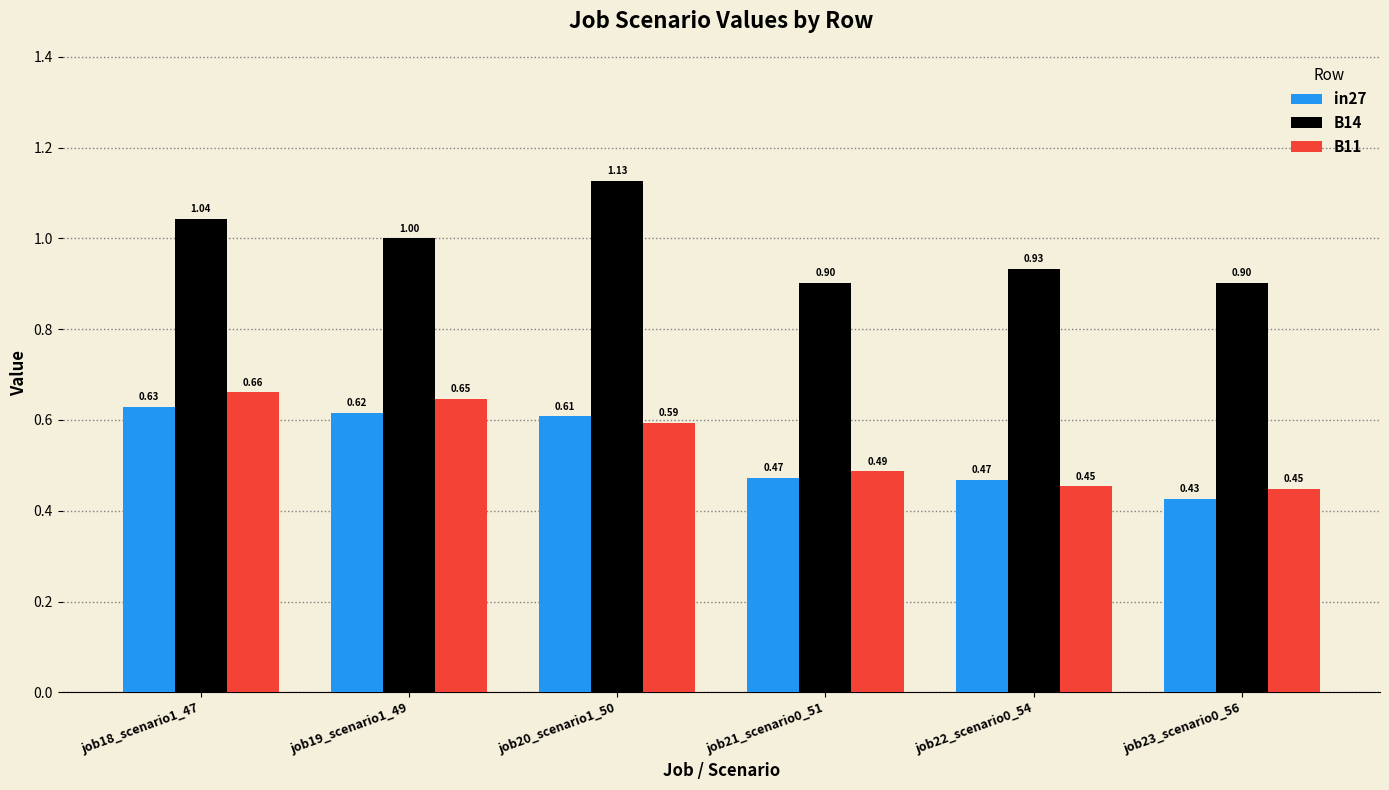

Between job20_scenario1_50 and job21_scenario0_51, which series saw the biggest shift?

B14